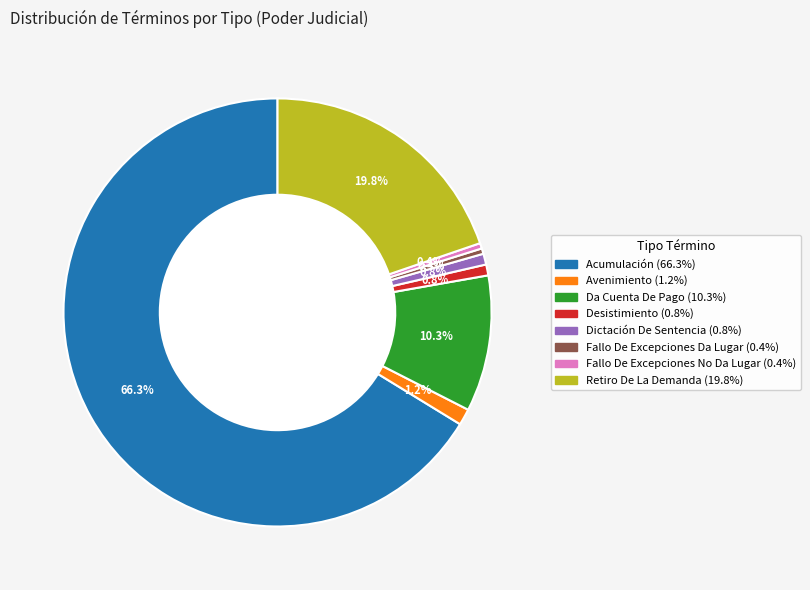

What is the largest slice in the pie chart?

Acumulación